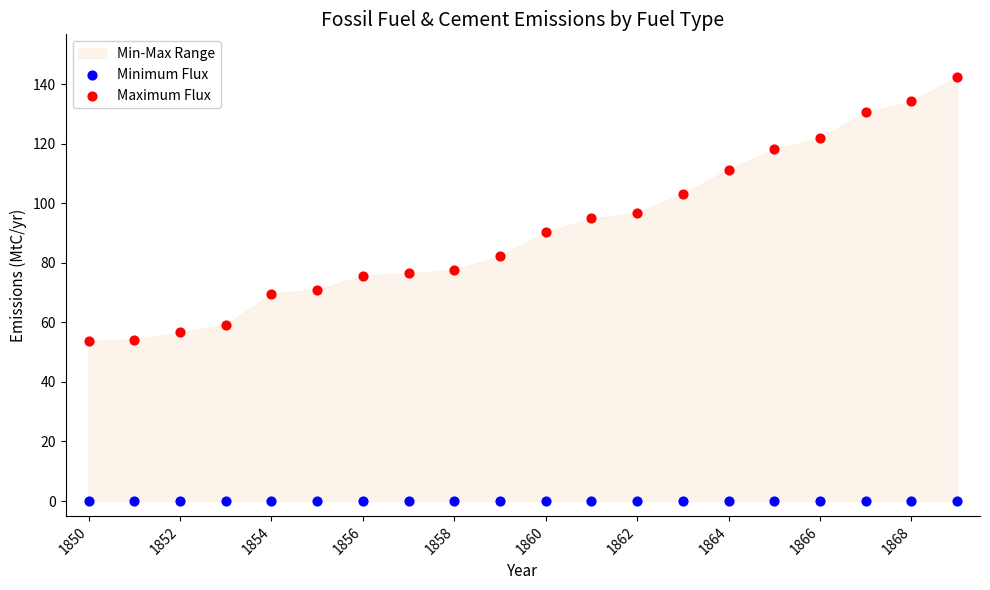

Which series contains the highest Y value?

Maximum Flux